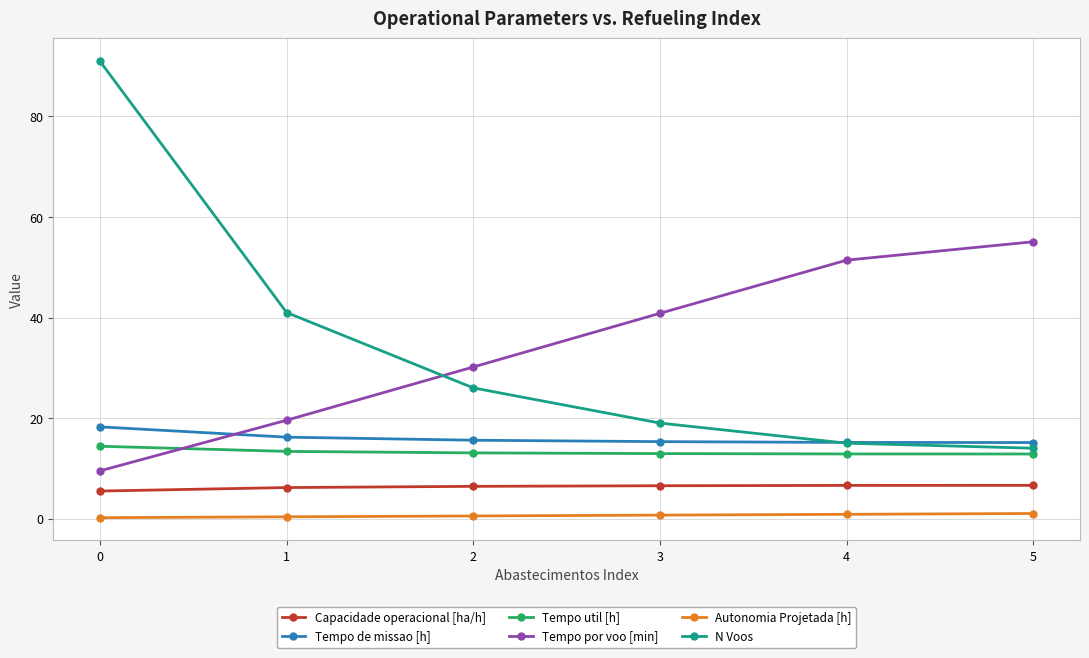

True or false: Tempo util [h] and N Voos cross at least once.

False